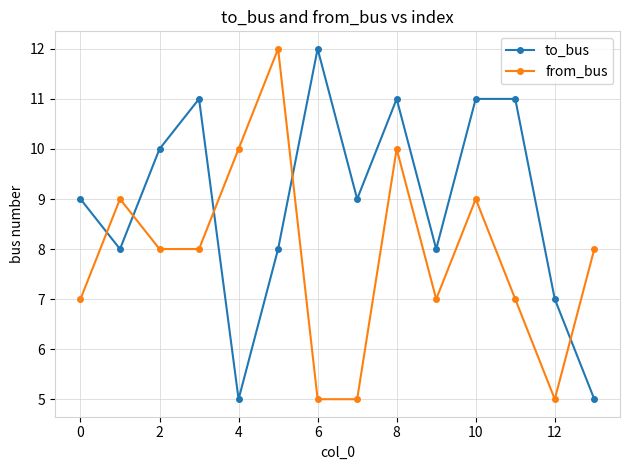

What is the difference between the second highest and second lowest values in the from_bus series?

5